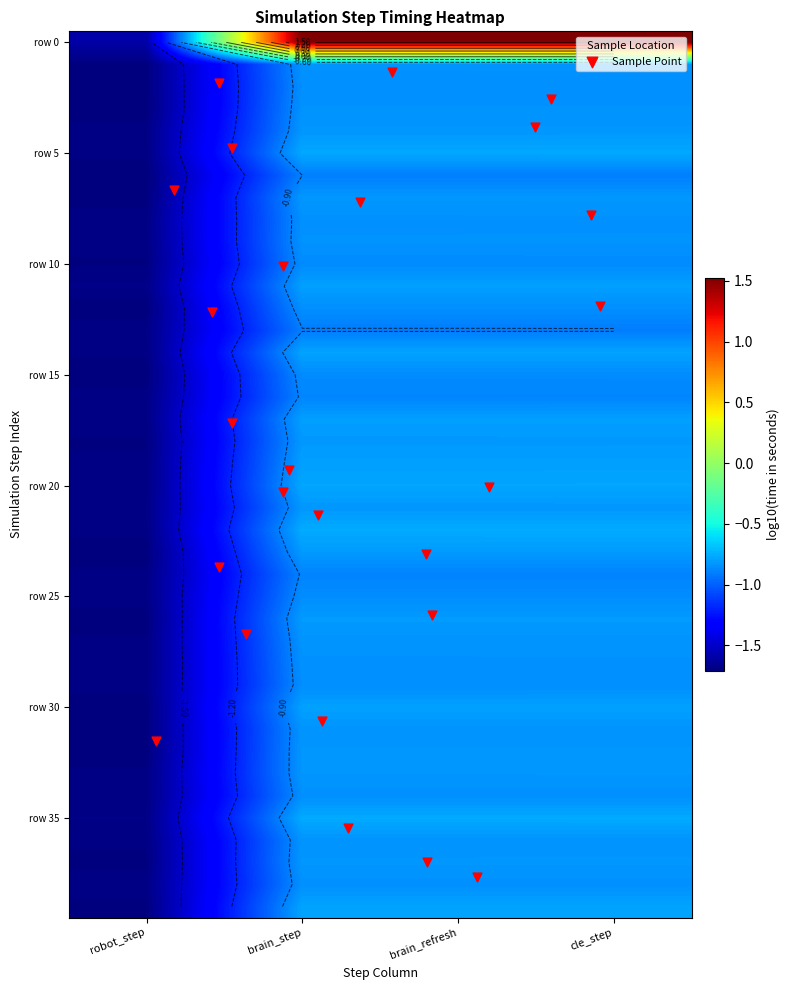

What is the total value across all series at 35?

0.5